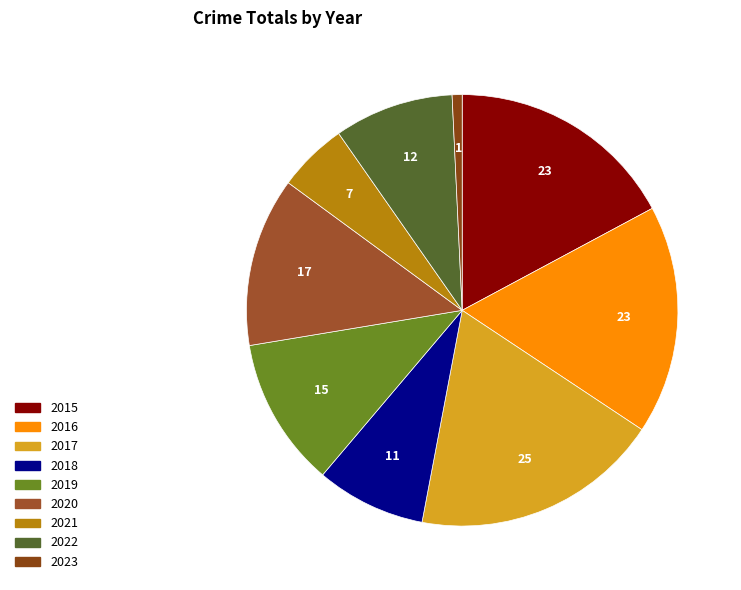

What percentage is the 2022 slice, to the nearest percent?

9%